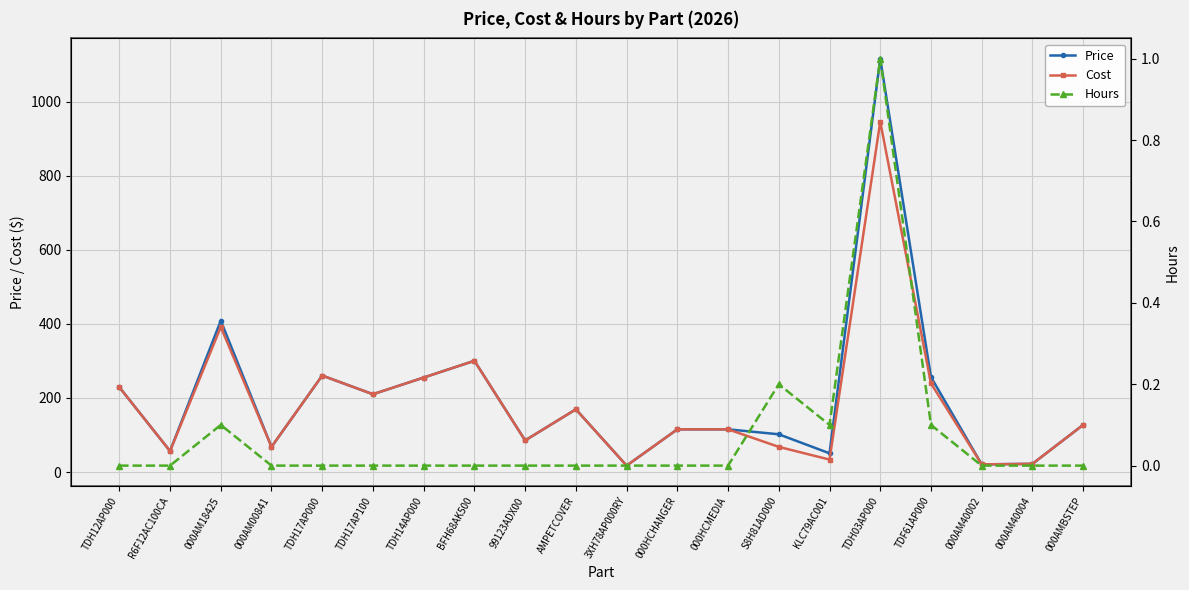

True or false: Cost and Hours intersect in this chart.

False